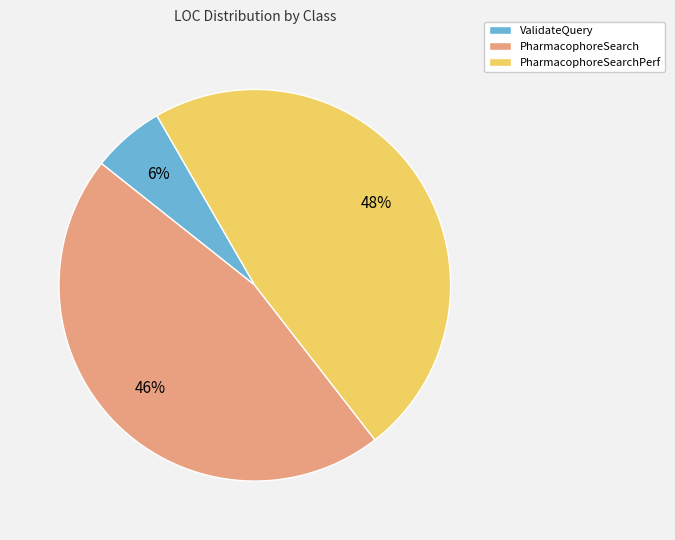

To the nearest percent, what is the difference between the largest and smallest slice percentages?

42%